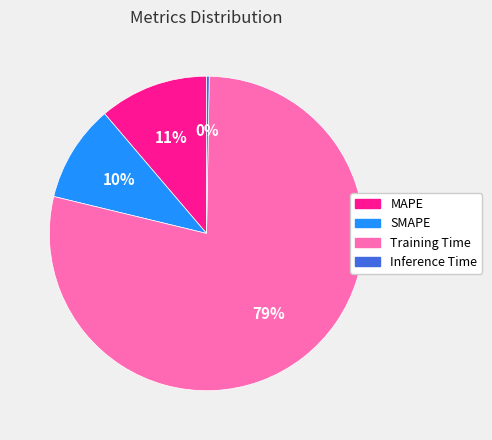

Which category accounts for the majority?

Training Time